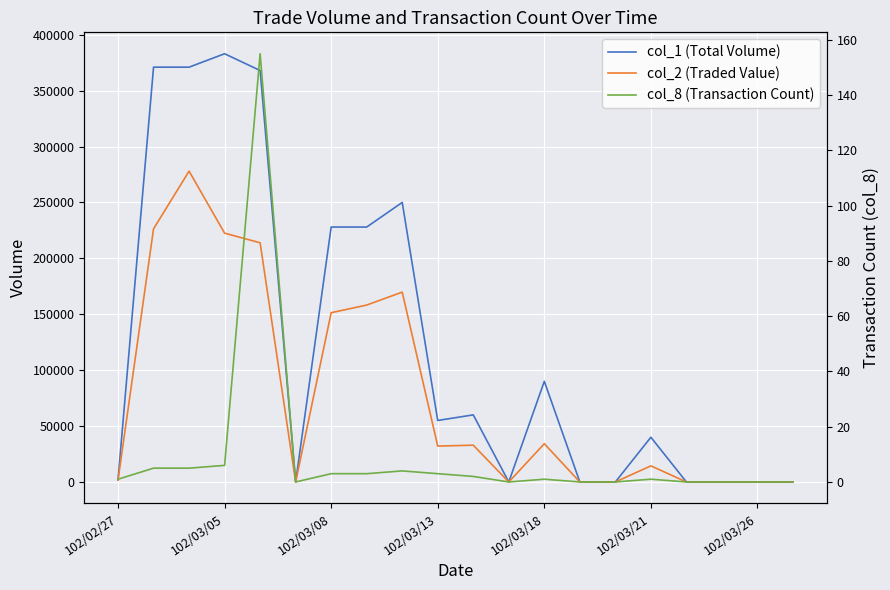

What are all the series names shown in the legend?

col_1 (Total Volume), col_2 (Traded Value), col_8 (Transaction Count)